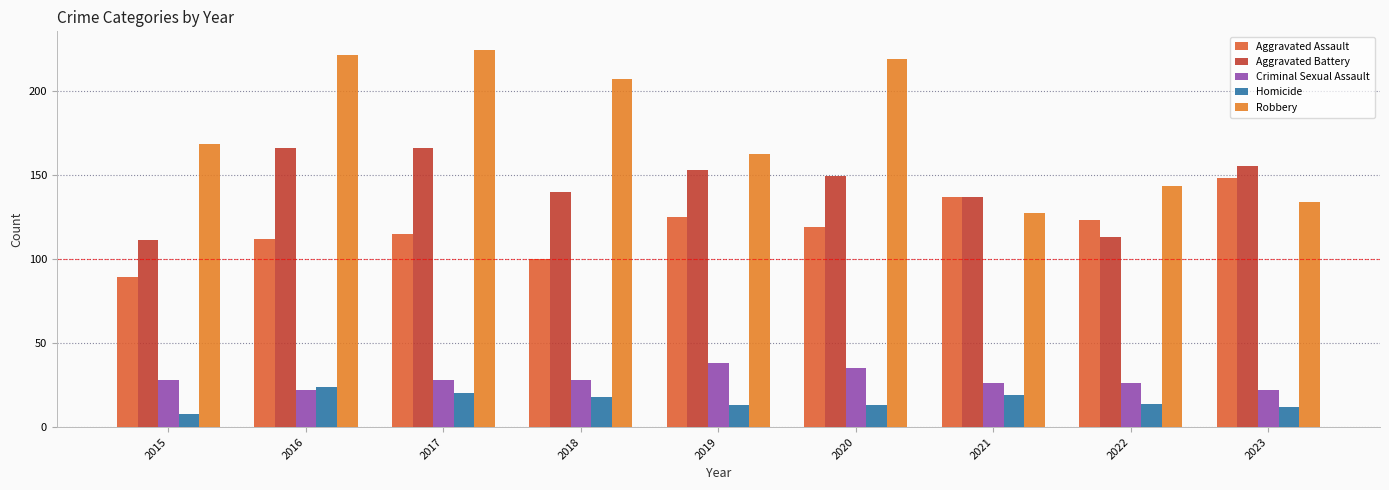

True or false: Homicide has a value of 5 at 2019.

False